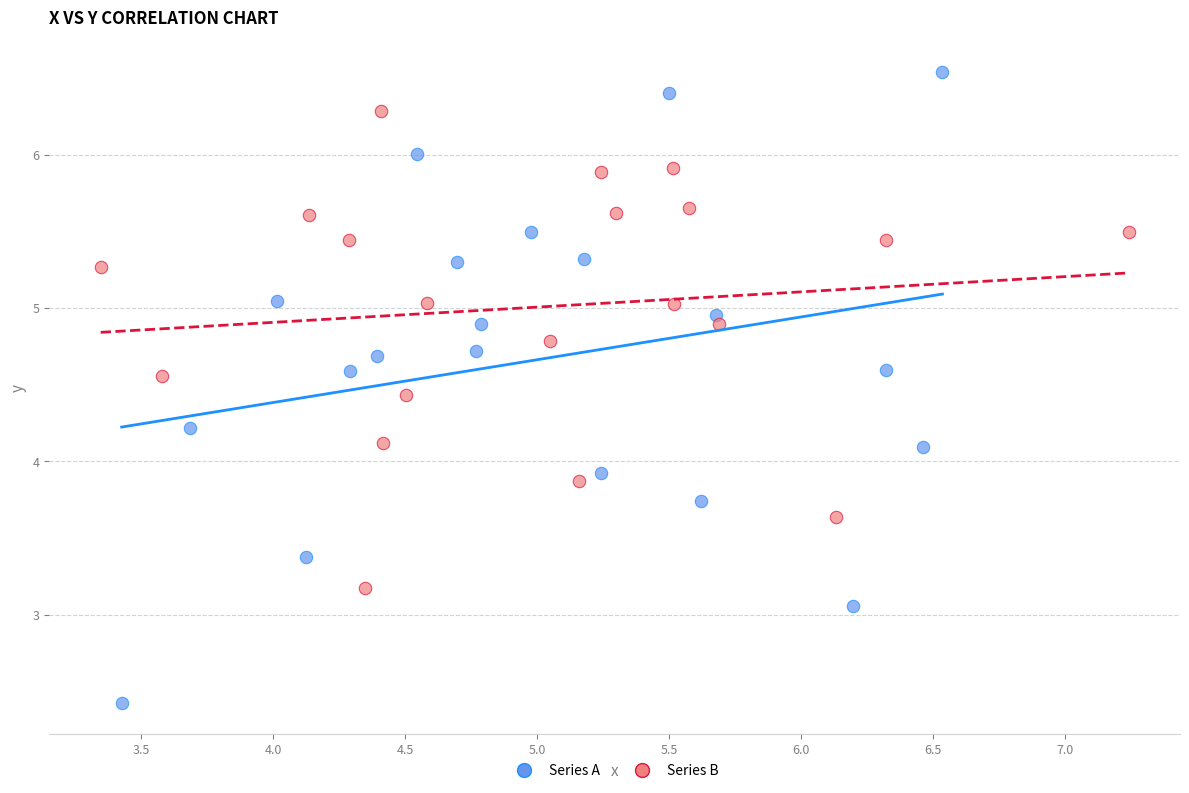

Which series reaches the minimum Y coordinate?

Series A